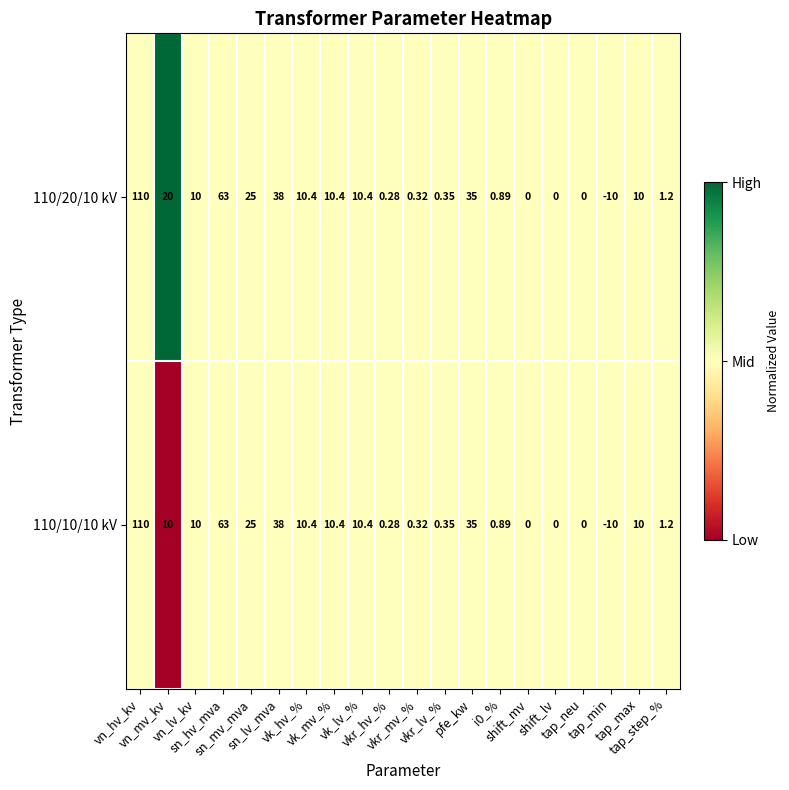

Which series changed the most between vn_hv_kv and vkr_lv_%?

110/20/10 kV